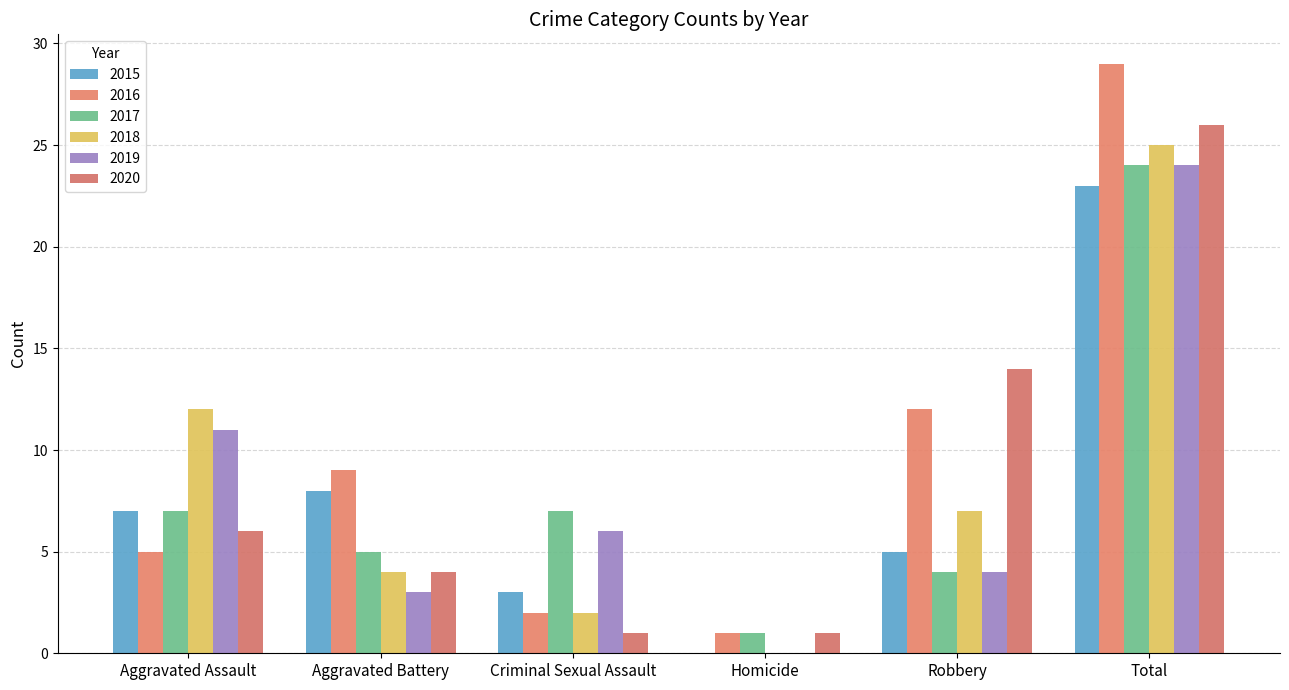

How many positive values does the 2018 series have?

5